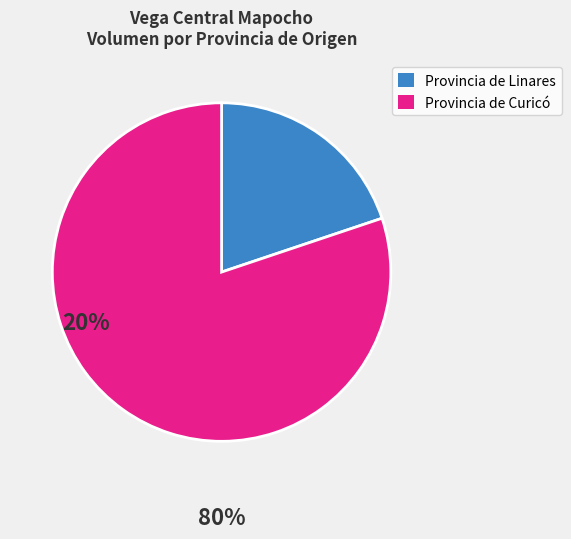

Between Provincia de Linares and Provincia de Curicó, which is larger?

Provincia de Curicó